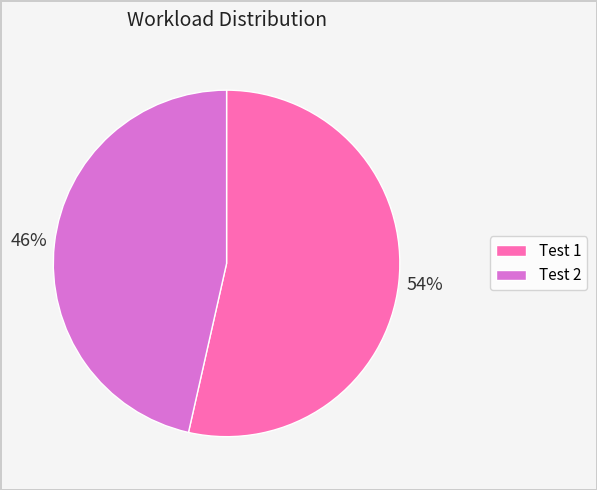

To the nearest percent, what is the average slice percentage?

50%